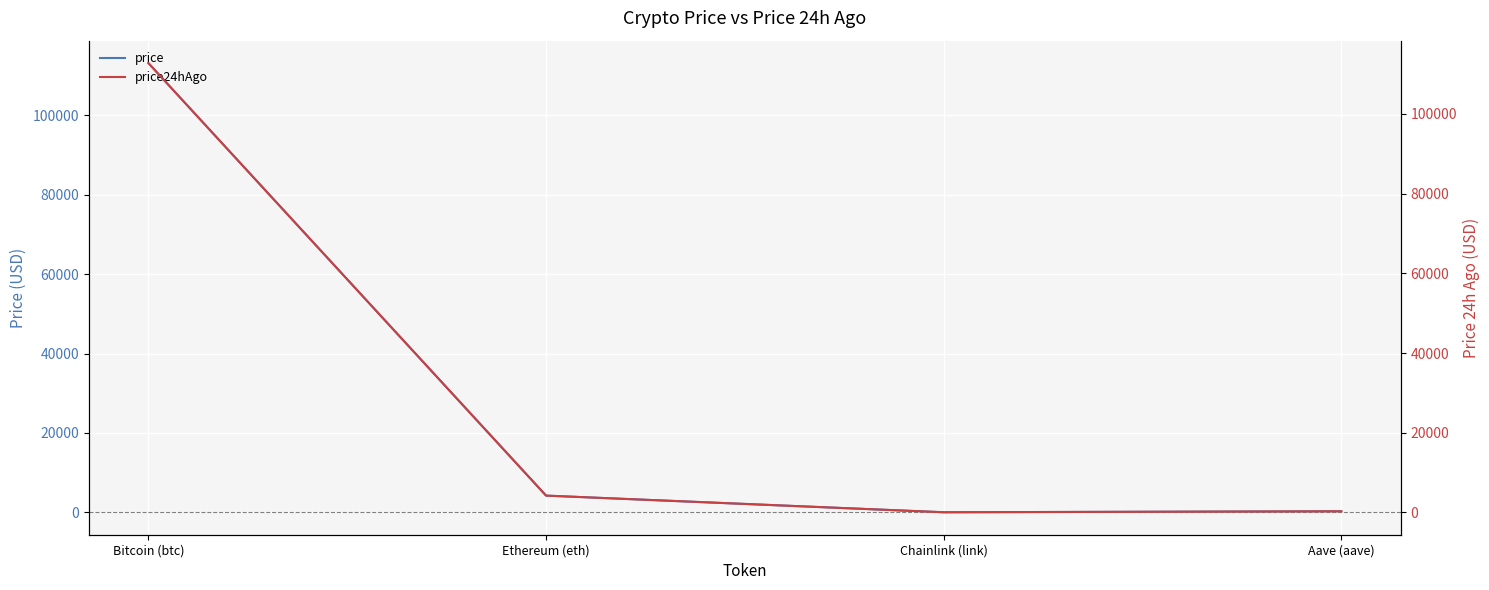

In price24hAgo, how many points are lower than both neighbors (excluding endpoints)?

1